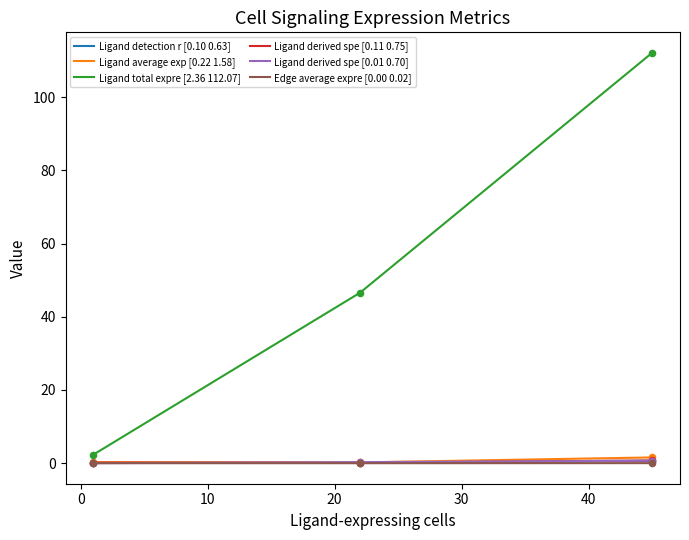

What are all the series names shown in the legend?

Ligand detection r [0.10 0.63], Ligand average exp [0.22 1.58], Ligand total expre [2.36 112.07], Ligand derived spe [0.11 0.75], Ligand derived spe [0.01 0.70], Edge average expre [0.00 0.02]